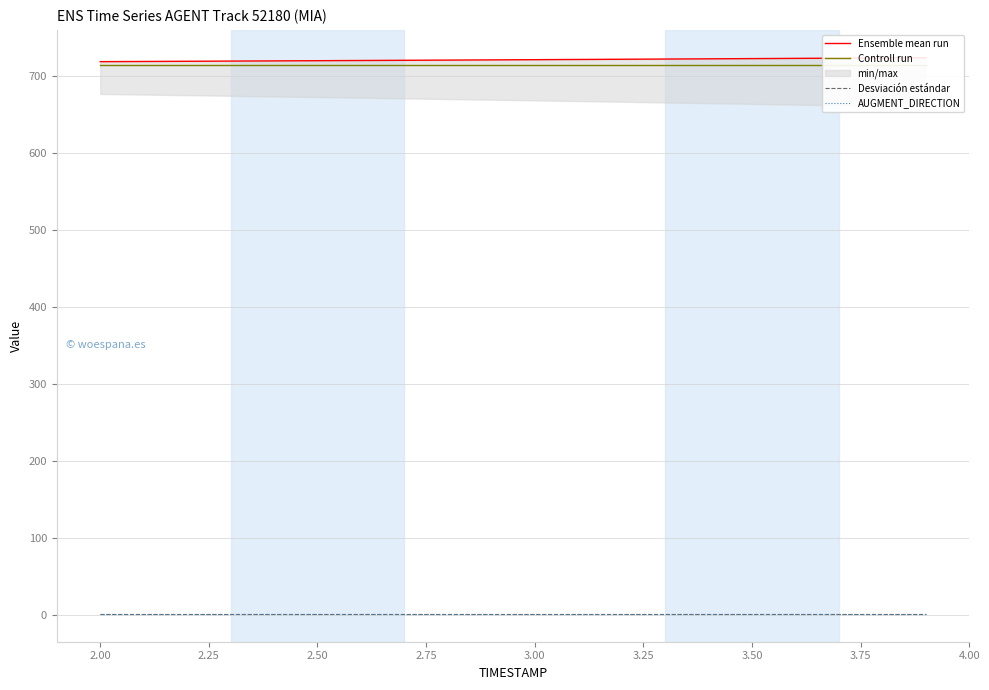

True or false: Controll run and Desviación estándar cross at least once.

False